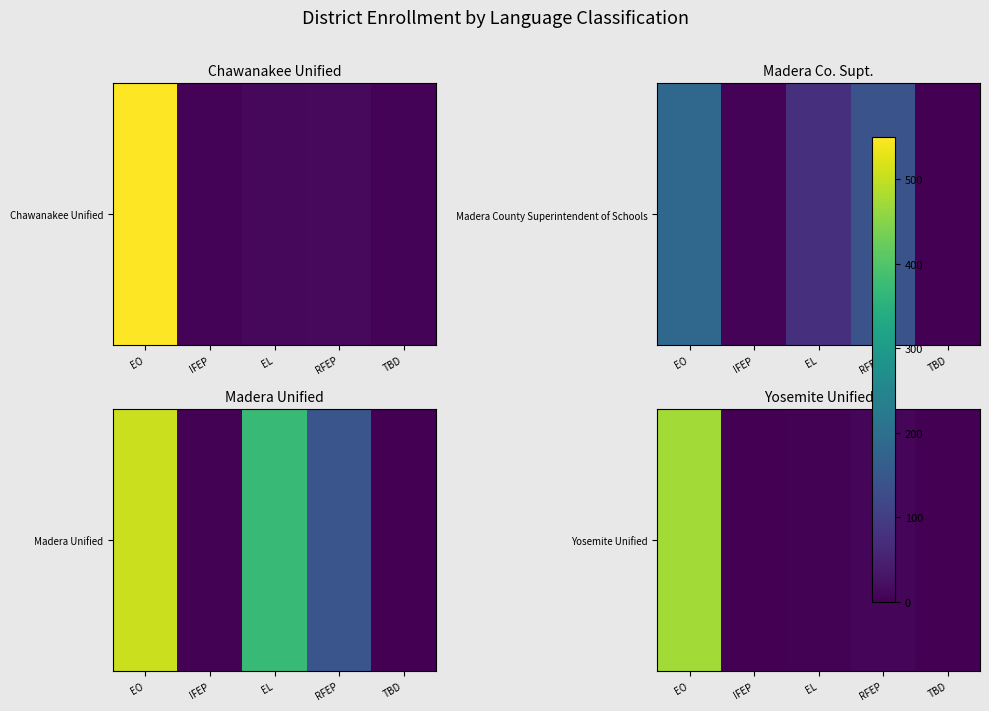

What is the sum of all values?

487